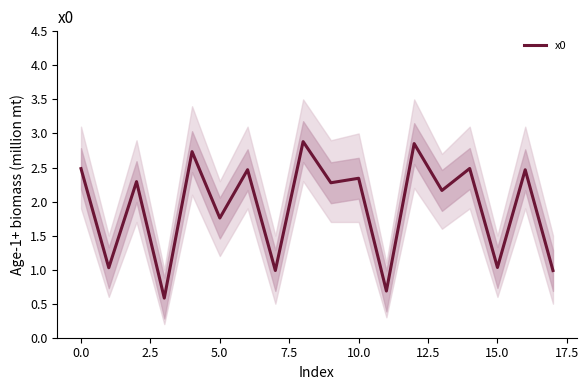

Does the chart display data point markers on the line(s)?

No